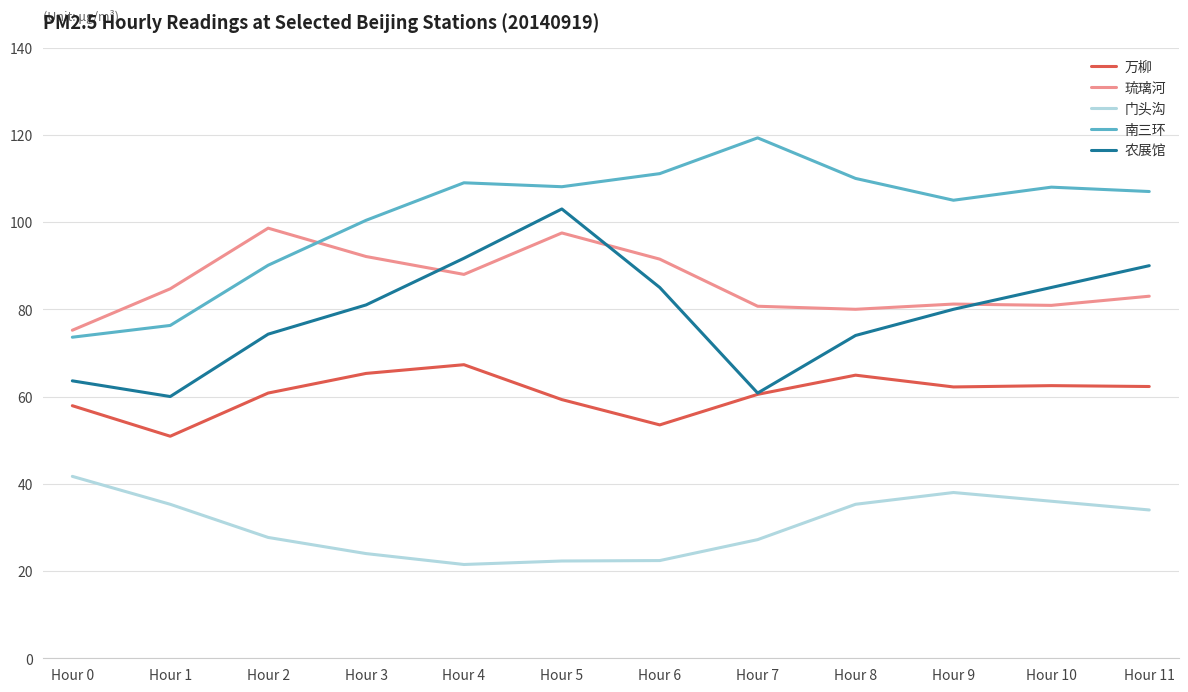

At how many categories does at least one series exceed 106?

7